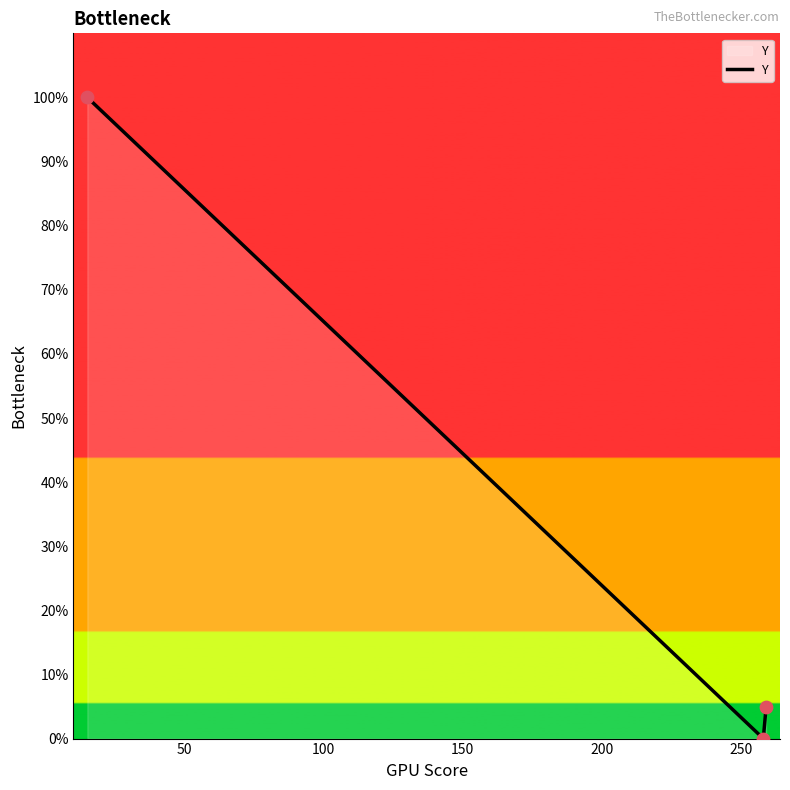

What is the greatest value displayed?

100.0